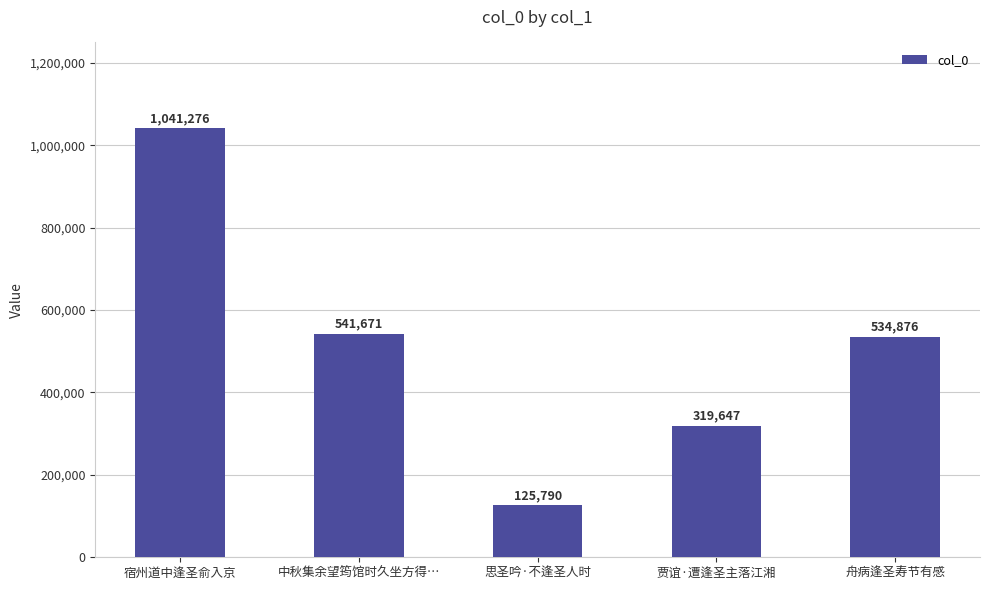

What is the difference between the maximum and second lowest values?

721629